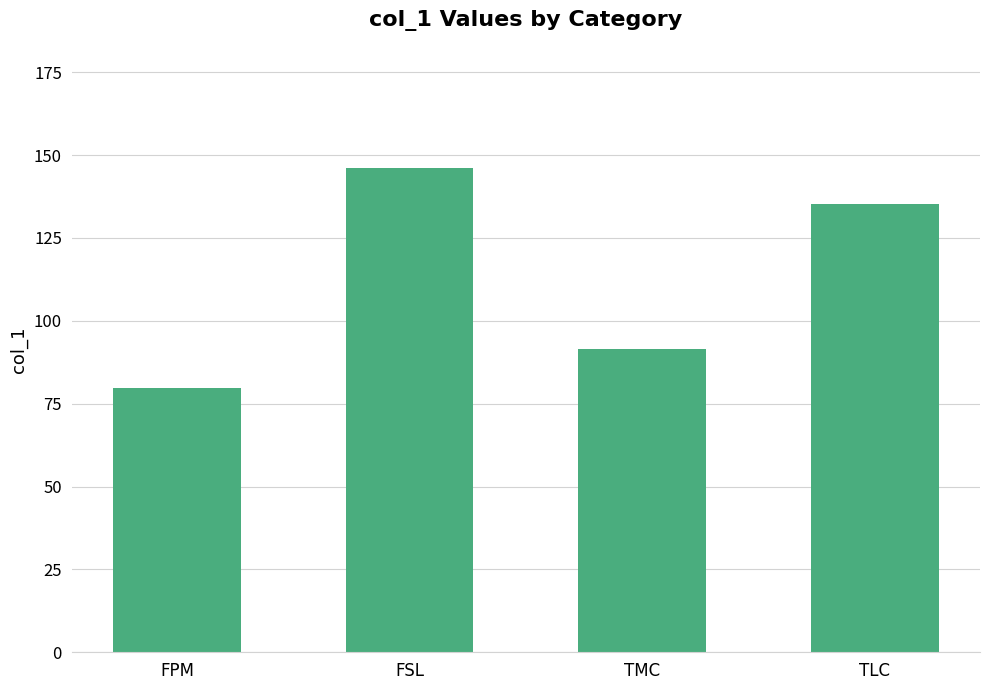

Between TLC and FSL, which is larger?

FSL